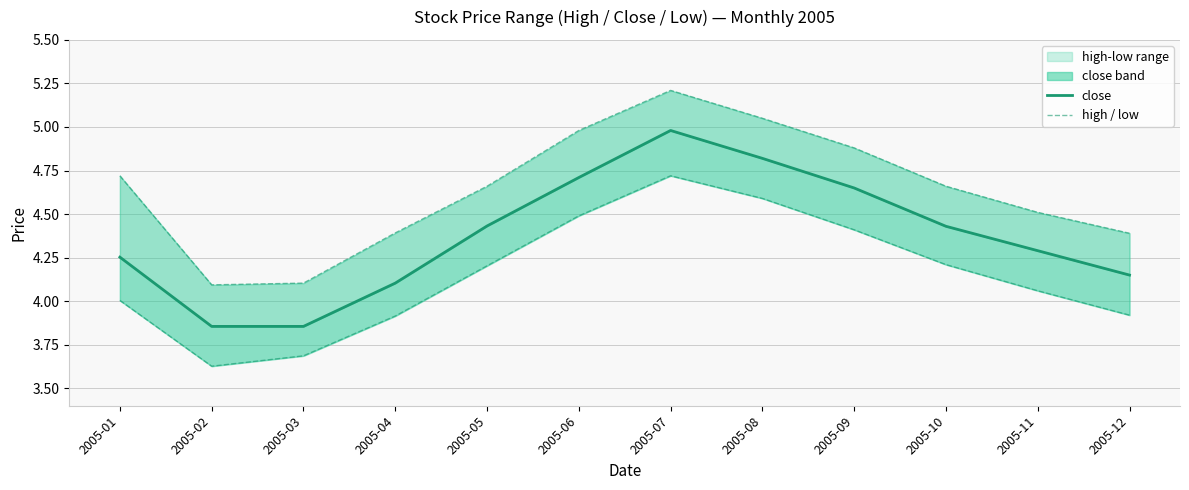

What is the difference between the second highest and second lowest values in the low series?

0.9